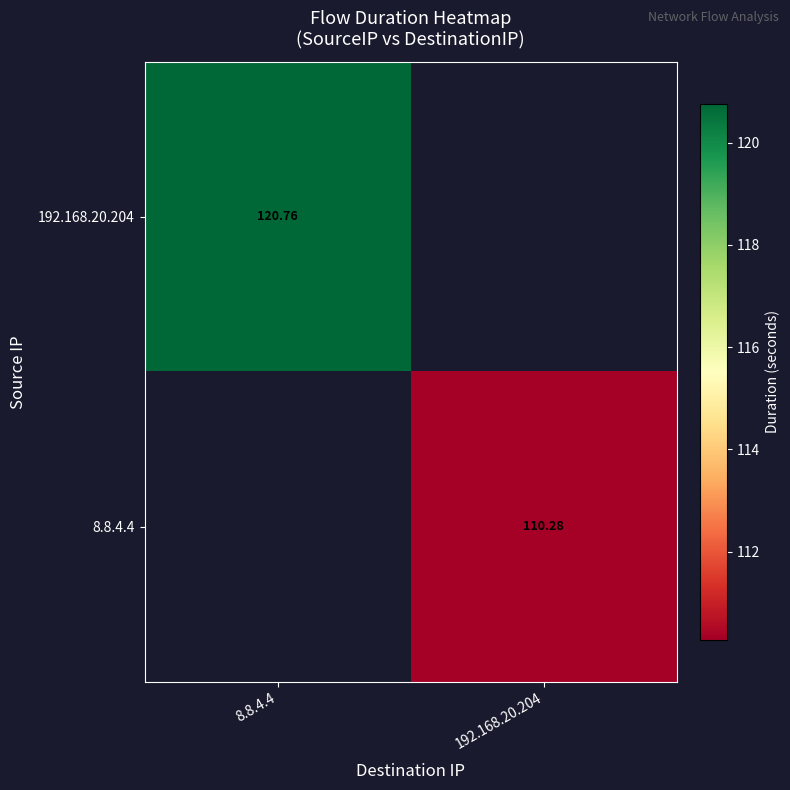

How many categories are shown in the chart?

2